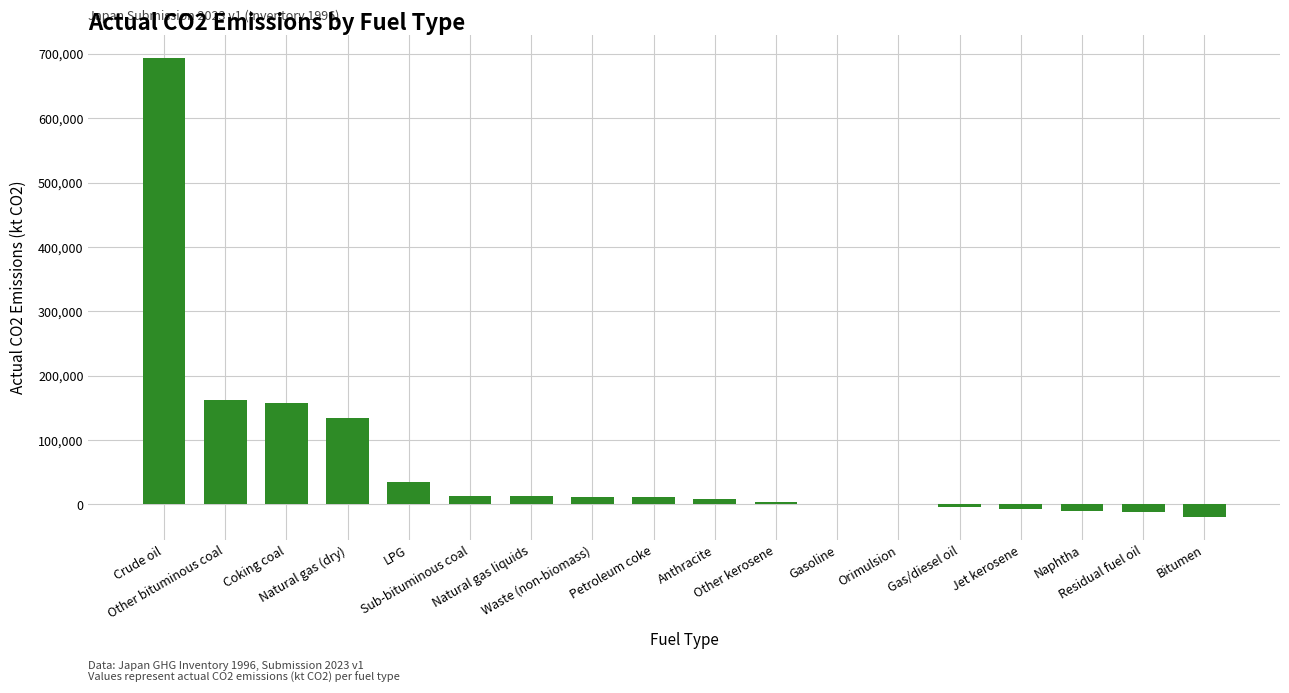

What is the greatest value displayed?

693468.2